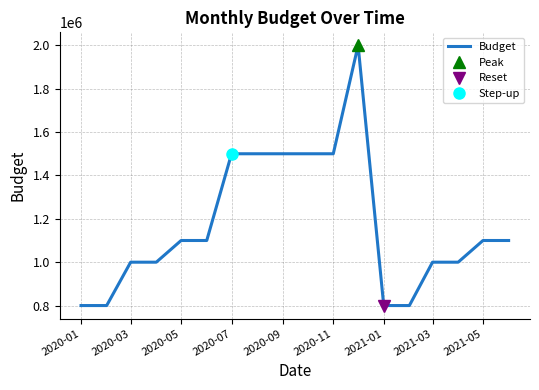

How many interior local peaks (higher than both neighbors) does the data have?

1